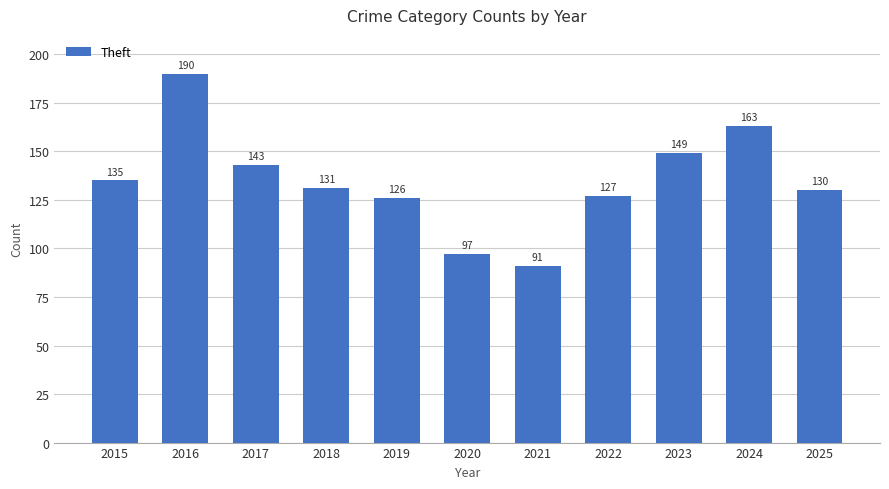

Which label corresponds to the largest value in the chart?

2016